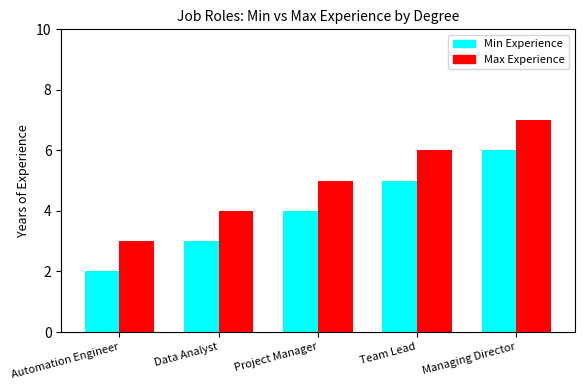

What is the value of the Min Experience bar at the 4th from the left?

5